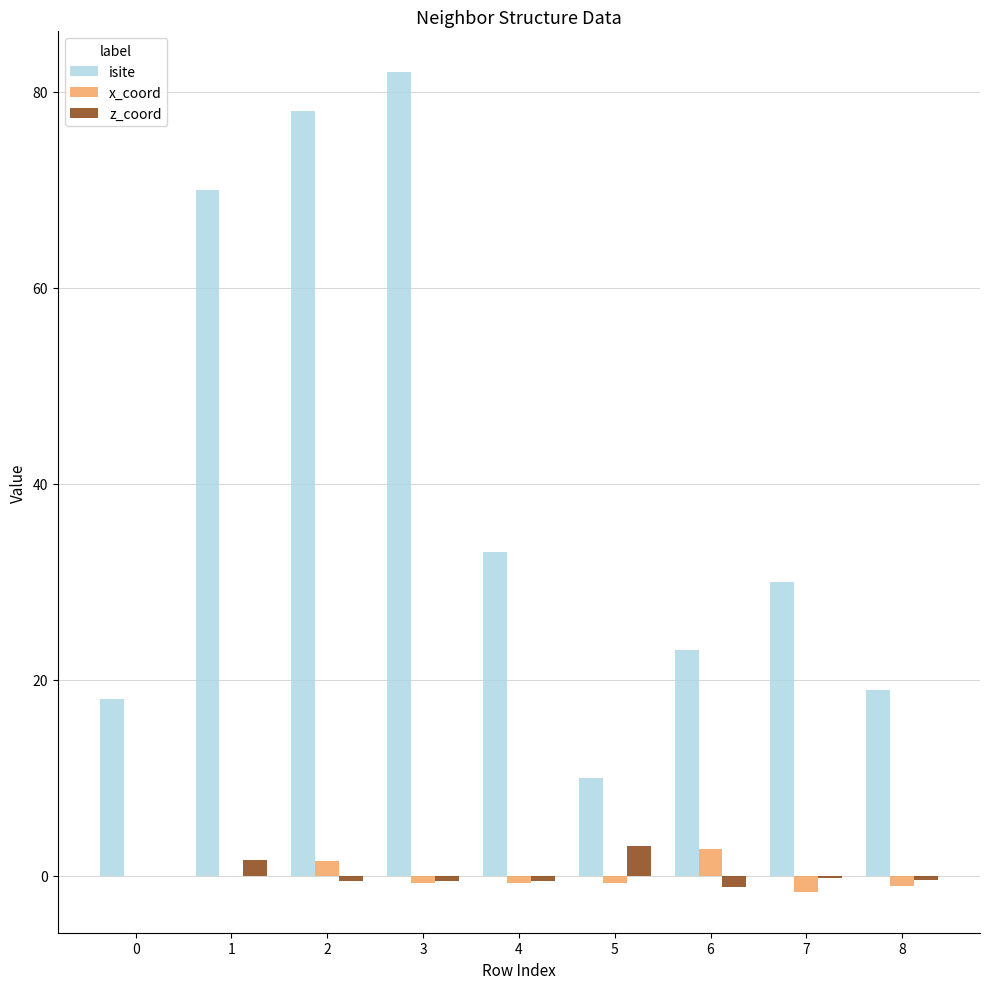

Is it true that isite equals 33.0 at 4?

True